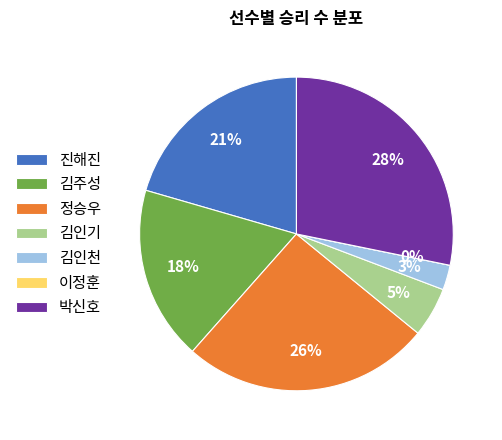

Is there any slice that represents more than half of the pie?

No